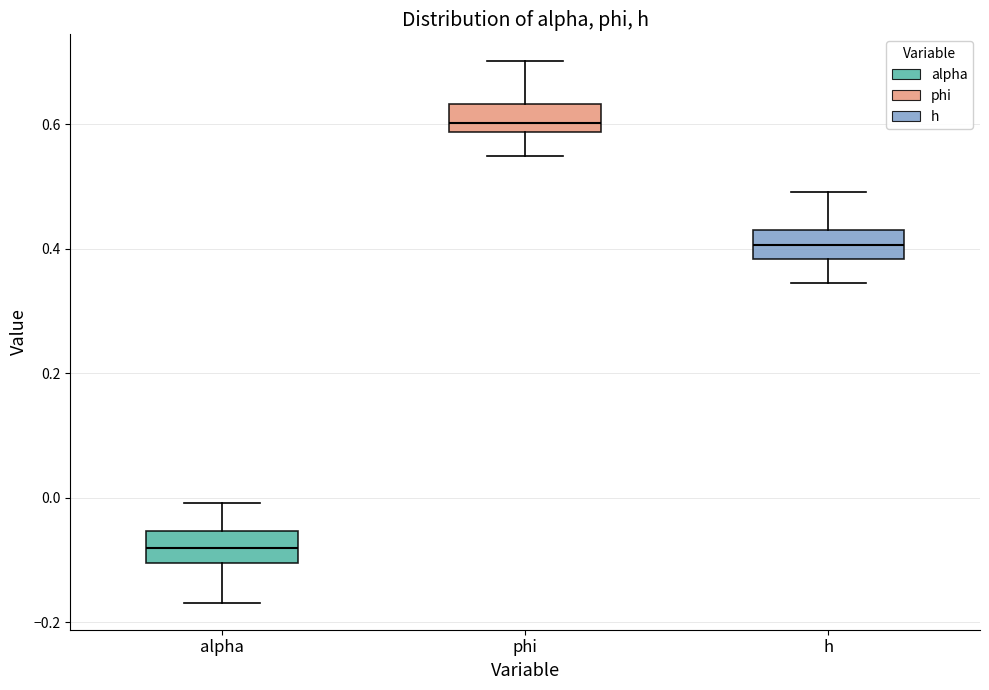

Reading left to right, transcribe this box plot: for each box, give where its median line is, the range the box spans, and where its two whiskers end, as read against the y-axis. The values are not printed on the chart, so give them approximately, as read against the axis.

alpha: median -0.08, box -0.10 to -0.06, whiskers -0.16 to 0.00
phi: median 0.60, box 0.58 to 0.64, whiskers 0.56 to 0.70
h: median 0.40, box 0.38 to 0.44, whiskers 0.34 to 0.50